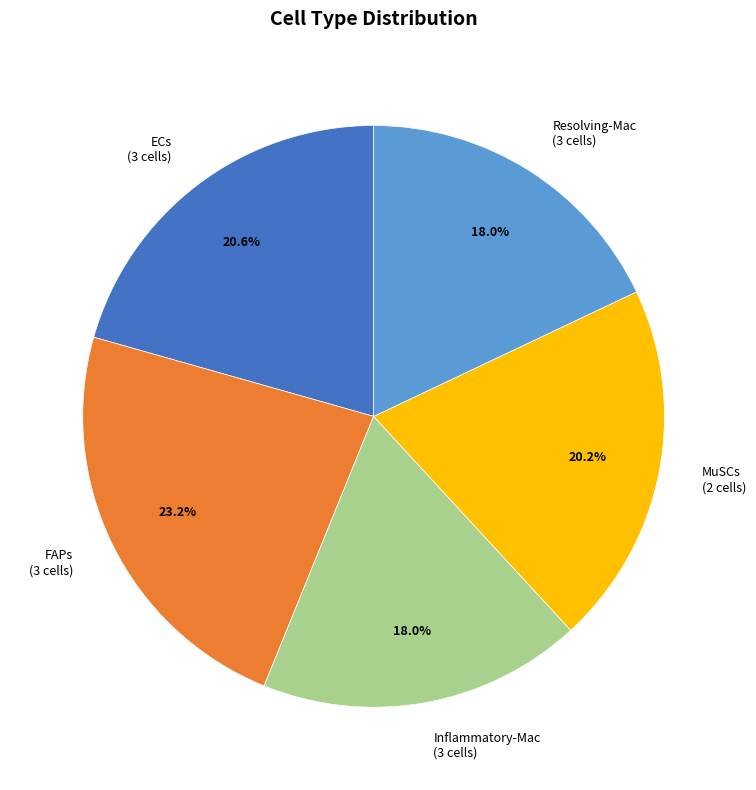

Is there a majority slice in this chart?

No